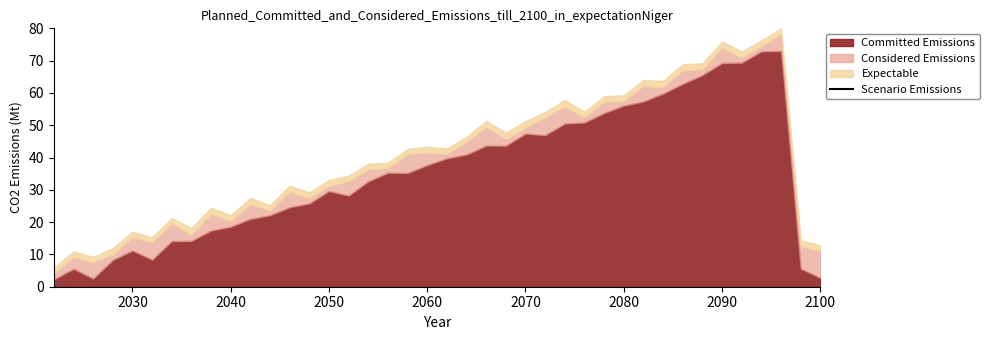

How many data points does each series have?

40